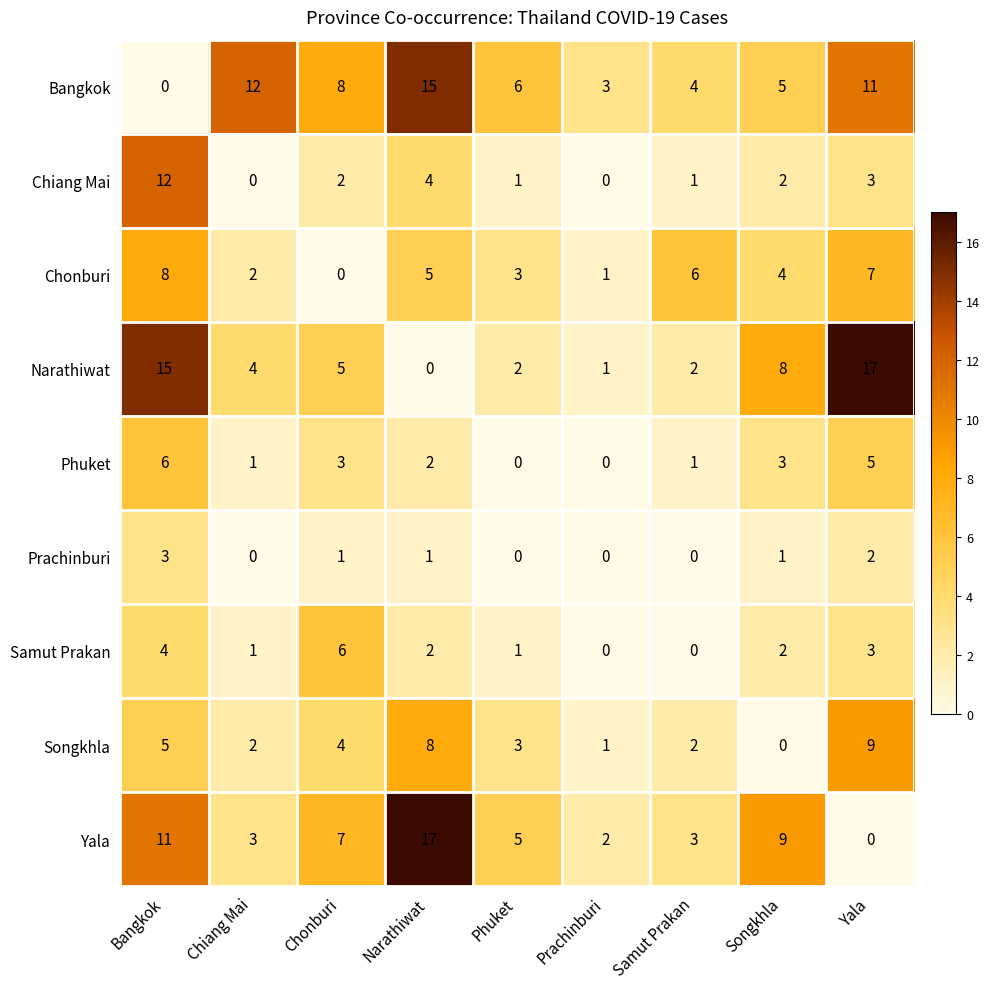

The value of Narathiwat at Phuket is 1. True or false?

False